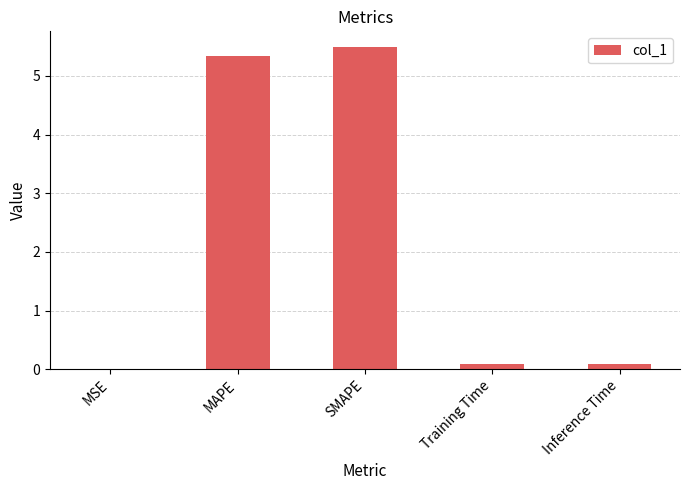

The value at Training Time is 0.1. True or false?

True